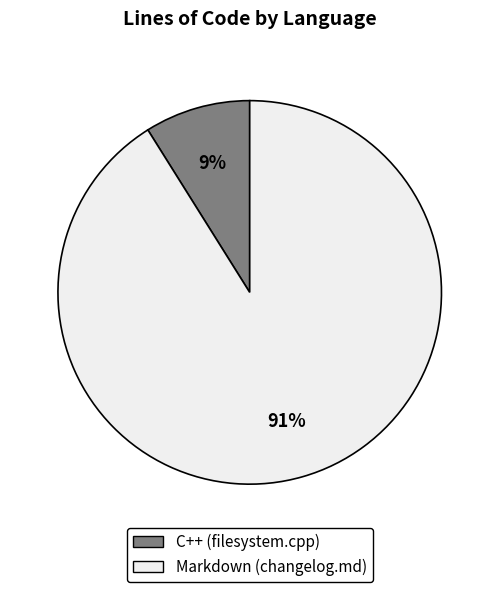

Does any single category account for the majority?

Yes